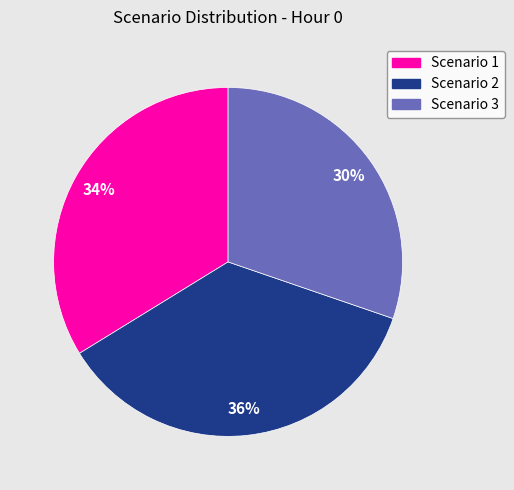

Combined, do Scenario 1 and Scenario 3 account for over 50%?

Yes